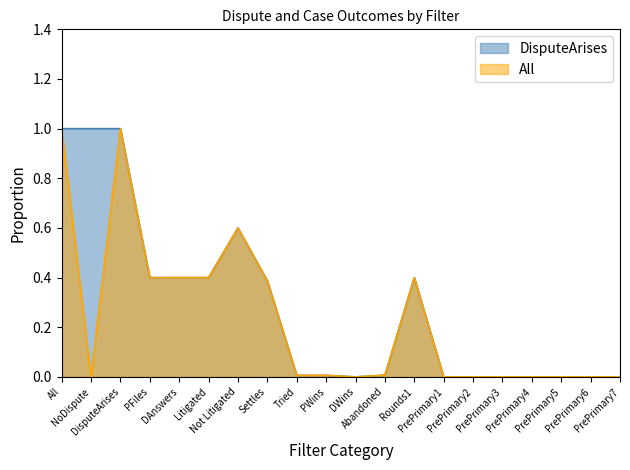

Reading right to left, what are all the values shown in this chart?

DisputeArises: 0.0	0.0	0.0	0.0	0.0	0.0	0.0	0.4	0.0	0.0	0.0	0.0	0.4	0.6	0.4	0.4	0.4	1.0	1.0	1.0
All: 0.0	0.0	0.0	0.0	0.0	0.0	0.0	0.4	0.0	0.0	0.0	0.0	0.4	0.6	0.4	0.4	0.4	1.0	0.0	1.0